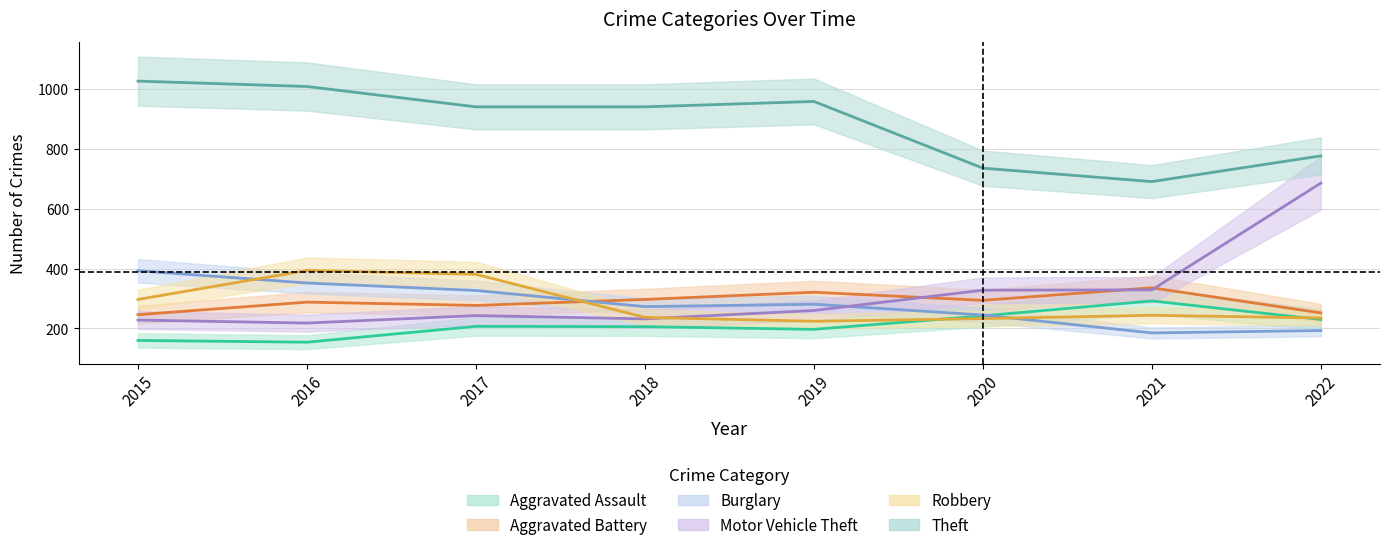

True or false: Robbery has a value of 357 at 2021.

False